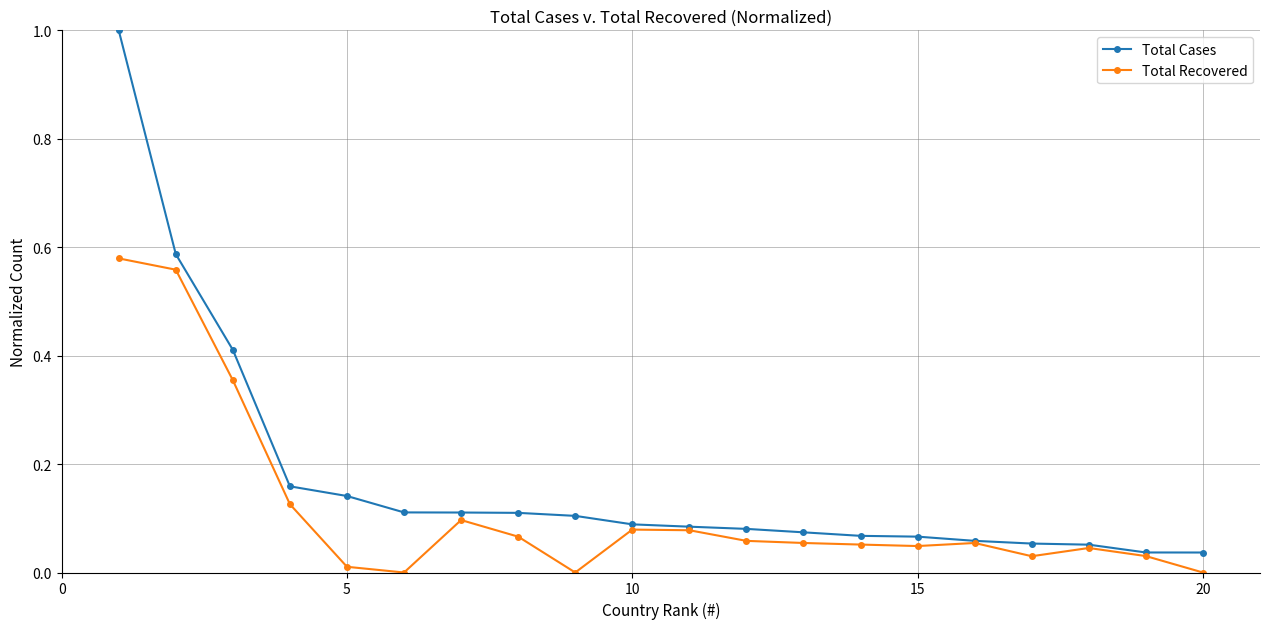

List the series in order of their overall mean, lowest first.

Total Recovered, Total Cases